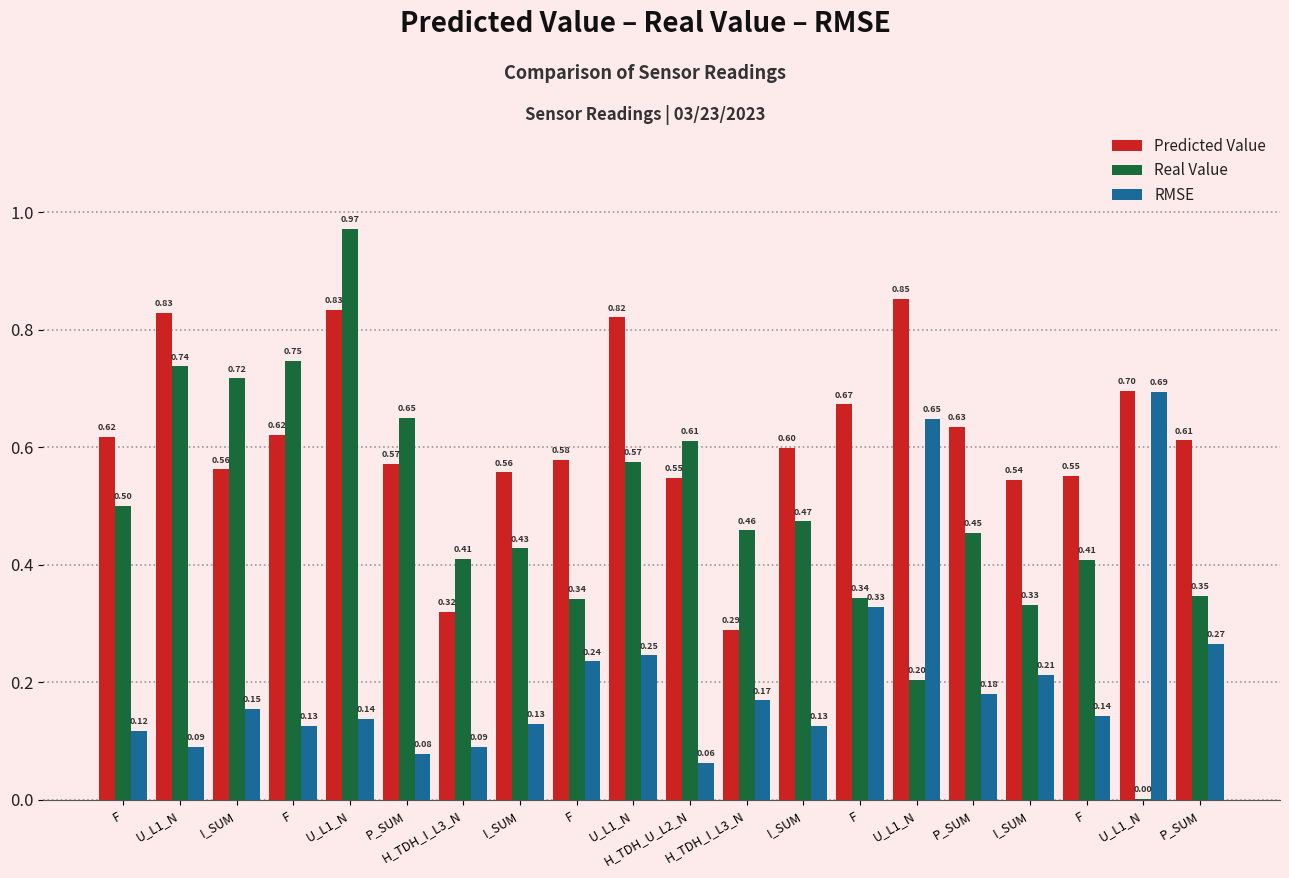

How many groups of bars are there?

20